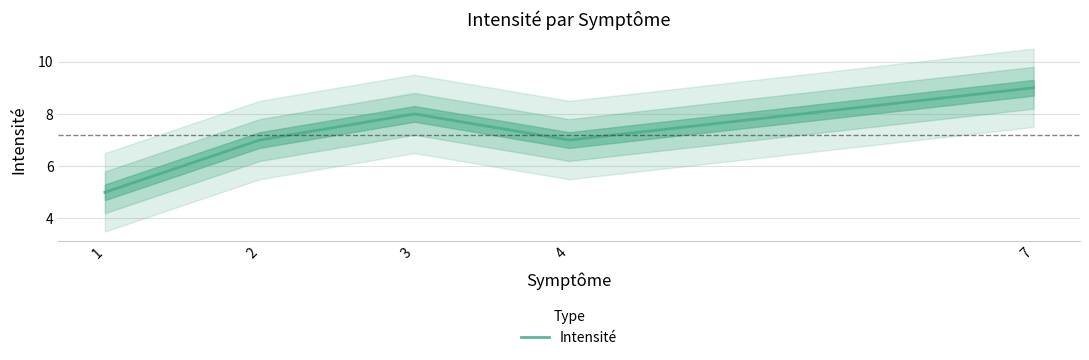

Which label corresponds to the smallest value in the chart?

1